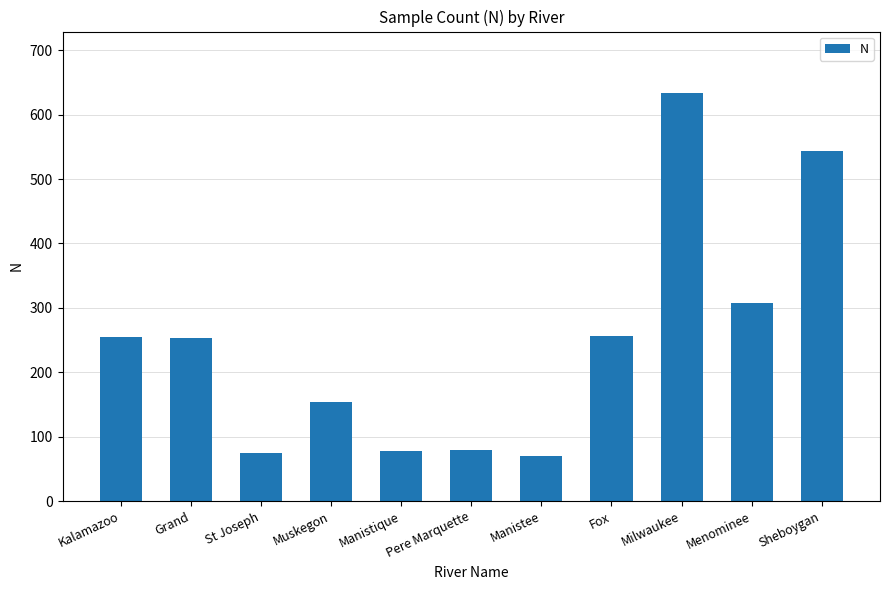

What is the minimum value shown in the chart?

70